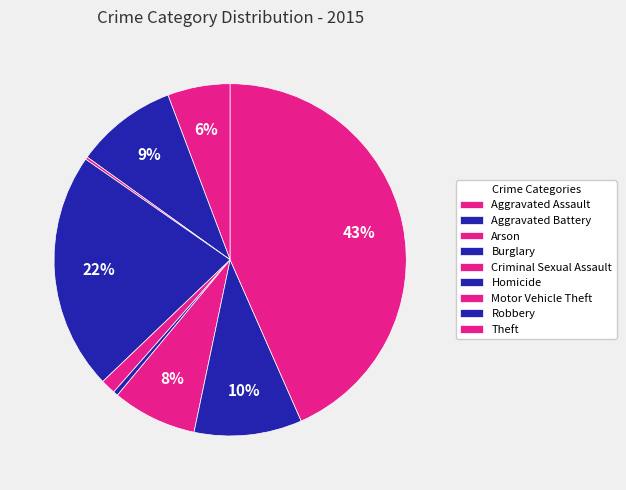

To the nearest percent, what portion does Theft represent?

43%